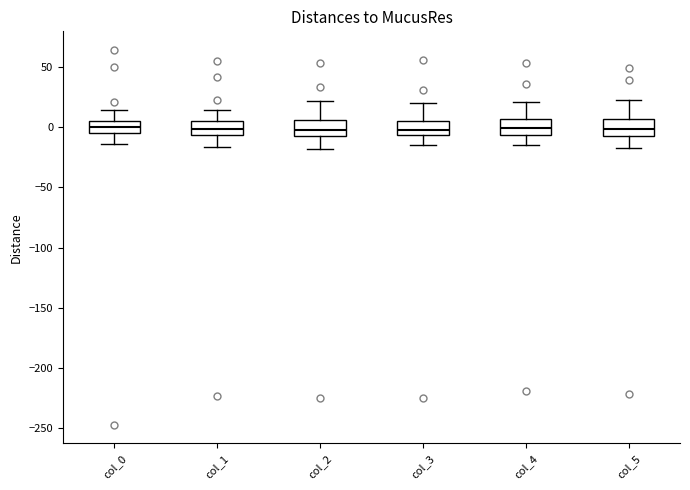

Reading left to right, transcribe this box plot: for each box, give where its median line is, the range the box spans, and where its two whiskers end, as read against the y-axis. The values are not printed on the chart, so give them approximately, as read against the axis.

col_0: median 0, box -5 to 5, whiskers -15 to 15
col_1: median 0, box -5 to 5, whiskers -15 to 15
col_2: median 0, box -5 to 5, whiskers -20 to 20
col_3: median 0, box -5 to 5, whiskers -15 to 20
col_4: median 0, box -5 to 5, whiskers -15 to 20
col_5: median 0, box -5 to 5, whiskers -15 to 25